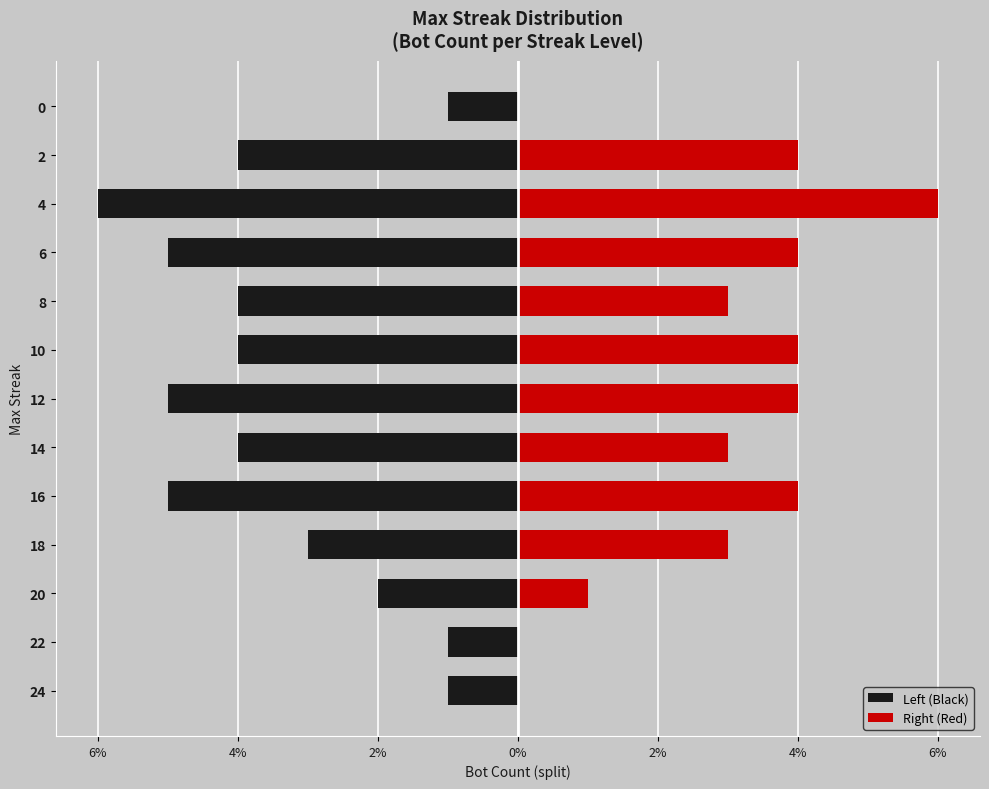

What is the smallest value displayed?

-6